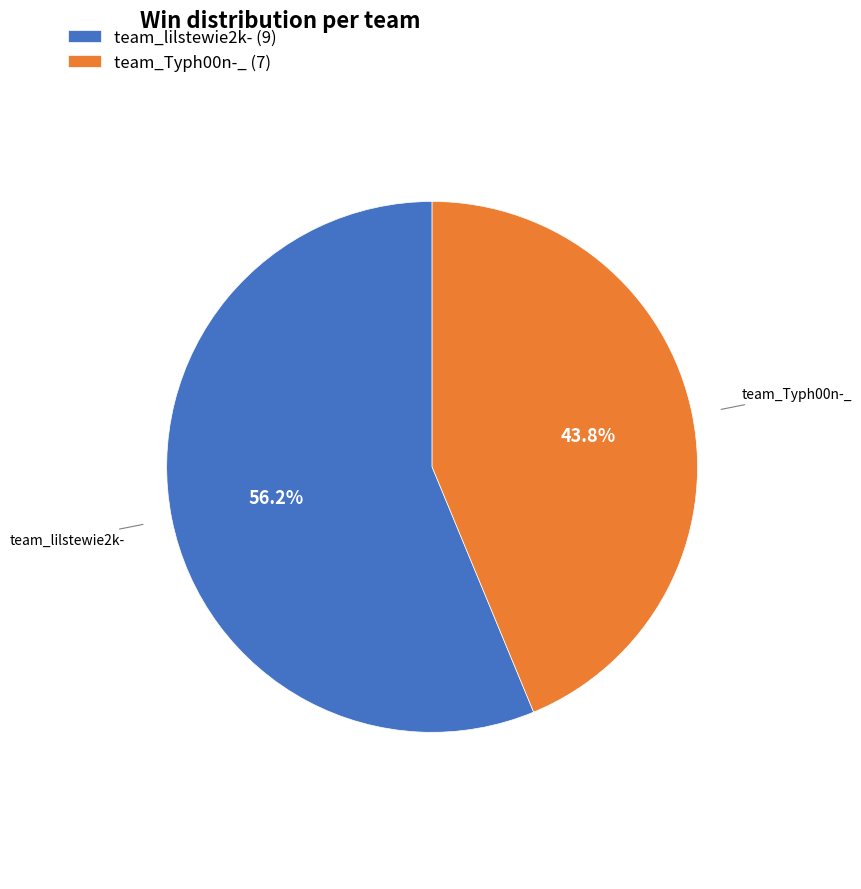

Between team_lilstewie2k- and team_Typh00n-_, which is larger?

team_lilstewie2k-